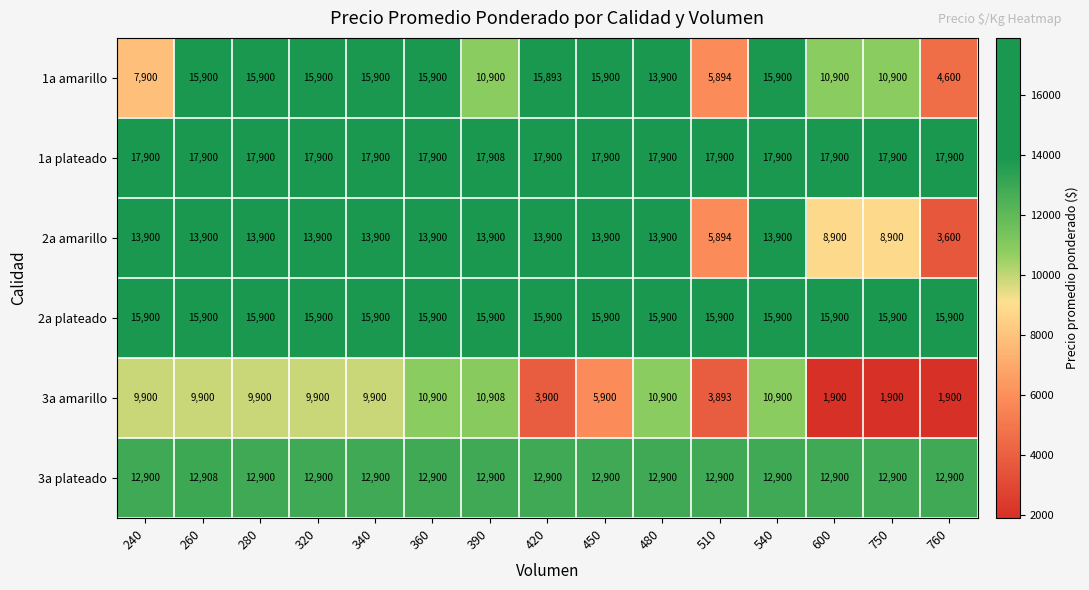

What is the greatest value displayed?

17908